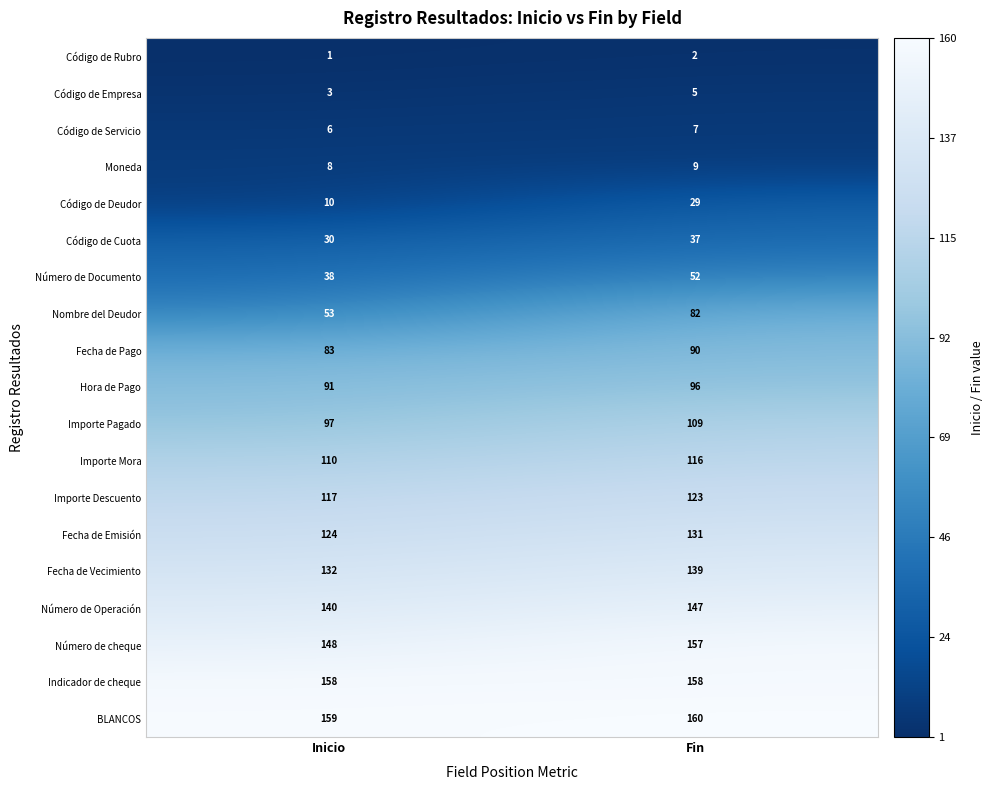

Is it true that Código de Rubro equals 0 at Inicio?

False